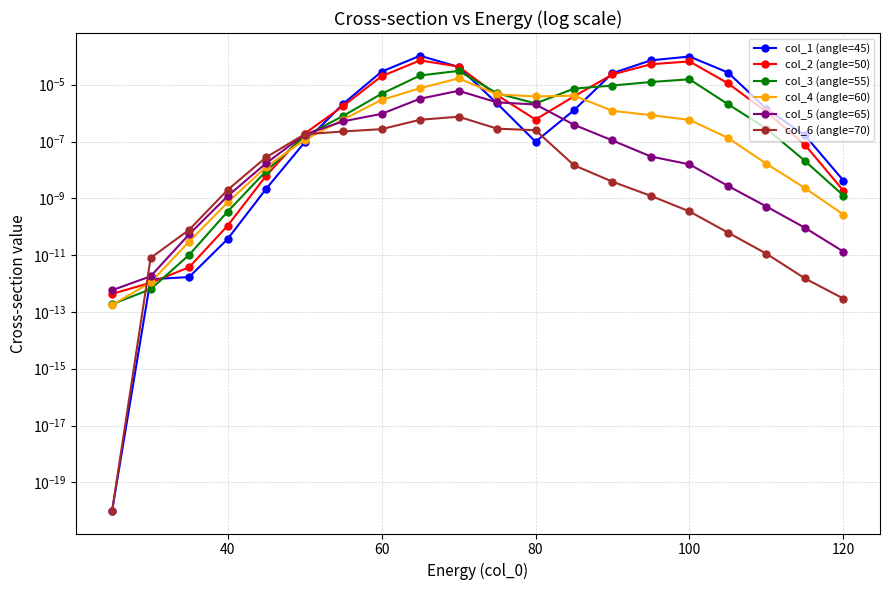

What are all the series names shown in the legend?

col_1 (angle=45), col_2 (angle=50), col_3 (angle=55), col_4 (angle=60), col_5 (angle=65), col_6 (angle=70)